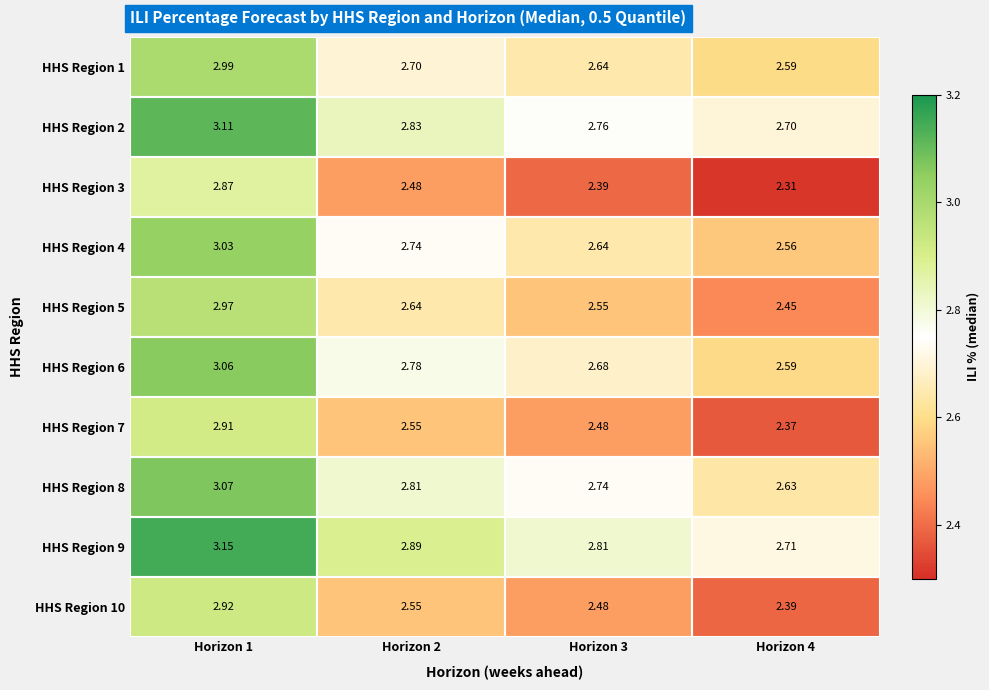

Is the value of HHS Region 1 at Horizon 3 greater than the value of HHS Region 6 at Horizon 3?

No